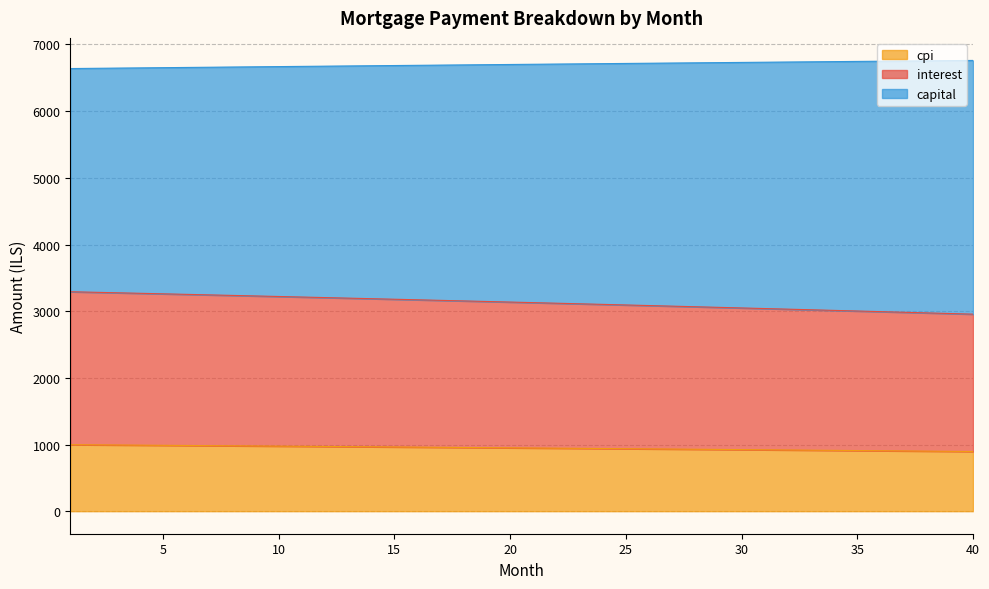

The value of capital at 26 is 1523.1. True or false?

False